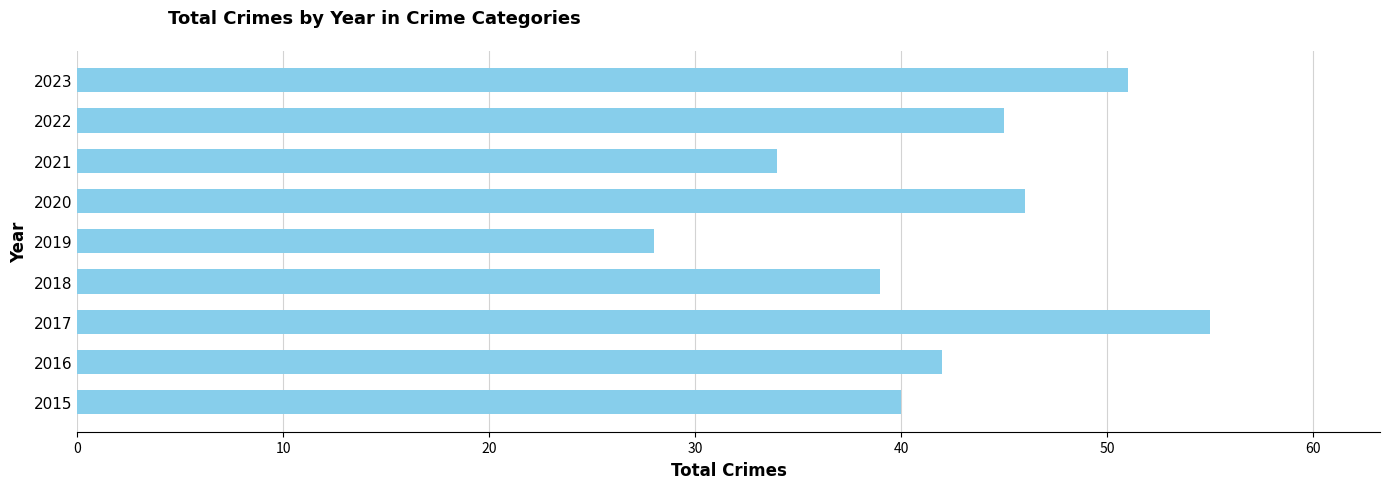

Reading top to bottom, list all the values displayed in this chart.

2023=51	2022=45	2021=34	2020=46	2019=28	2018=39	2017=55	2016=42	2015=40